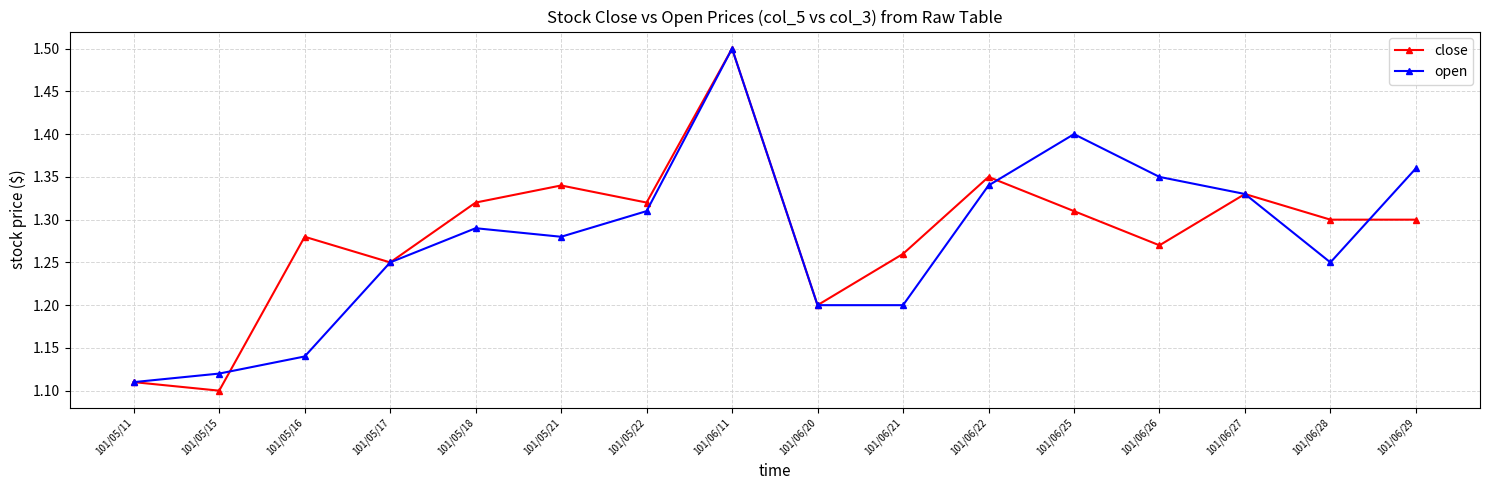

Rank the series at 101/05/21 from highest to lowest value.

close, open